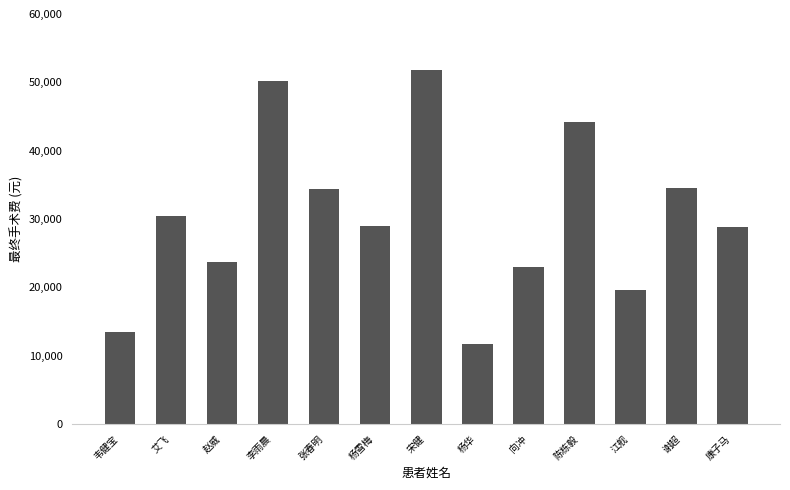

What is the ratio of the value at 艾飞 to the value at 李雨晨?

0.6